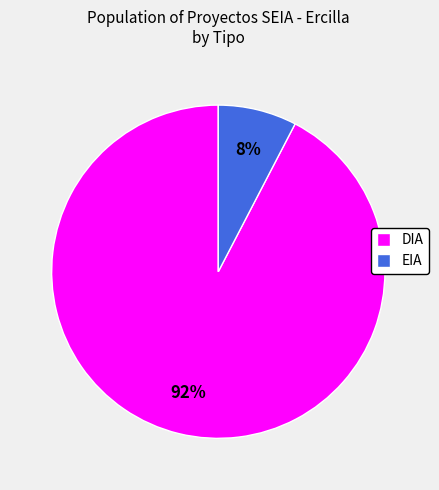

Combined, do DIA and EIA account for over 50%?

Yes